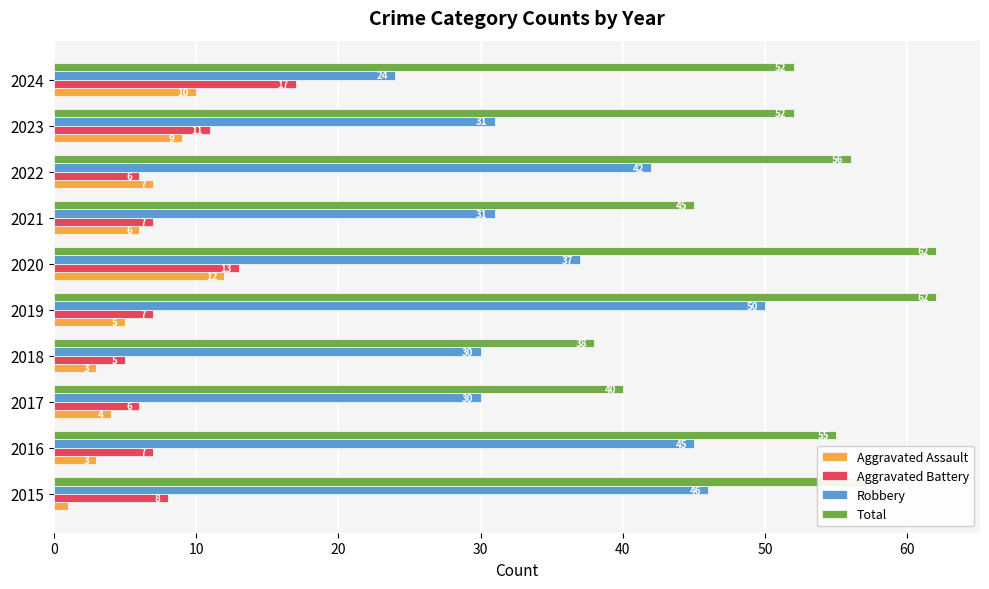

What is the difference between the second highest and minimum values in the Aggravated Assault series?

9